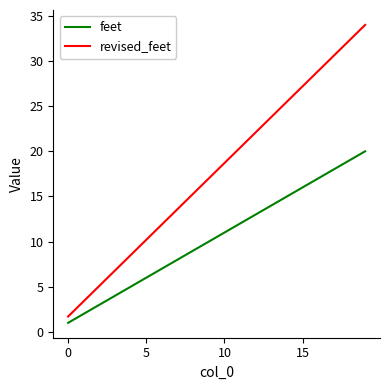

What is the smallest value displayed?

1.0